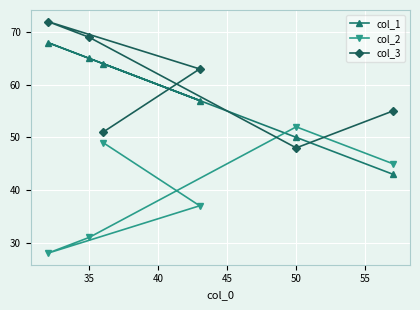

True or false: col_1 has a value of 65 at 35.

True